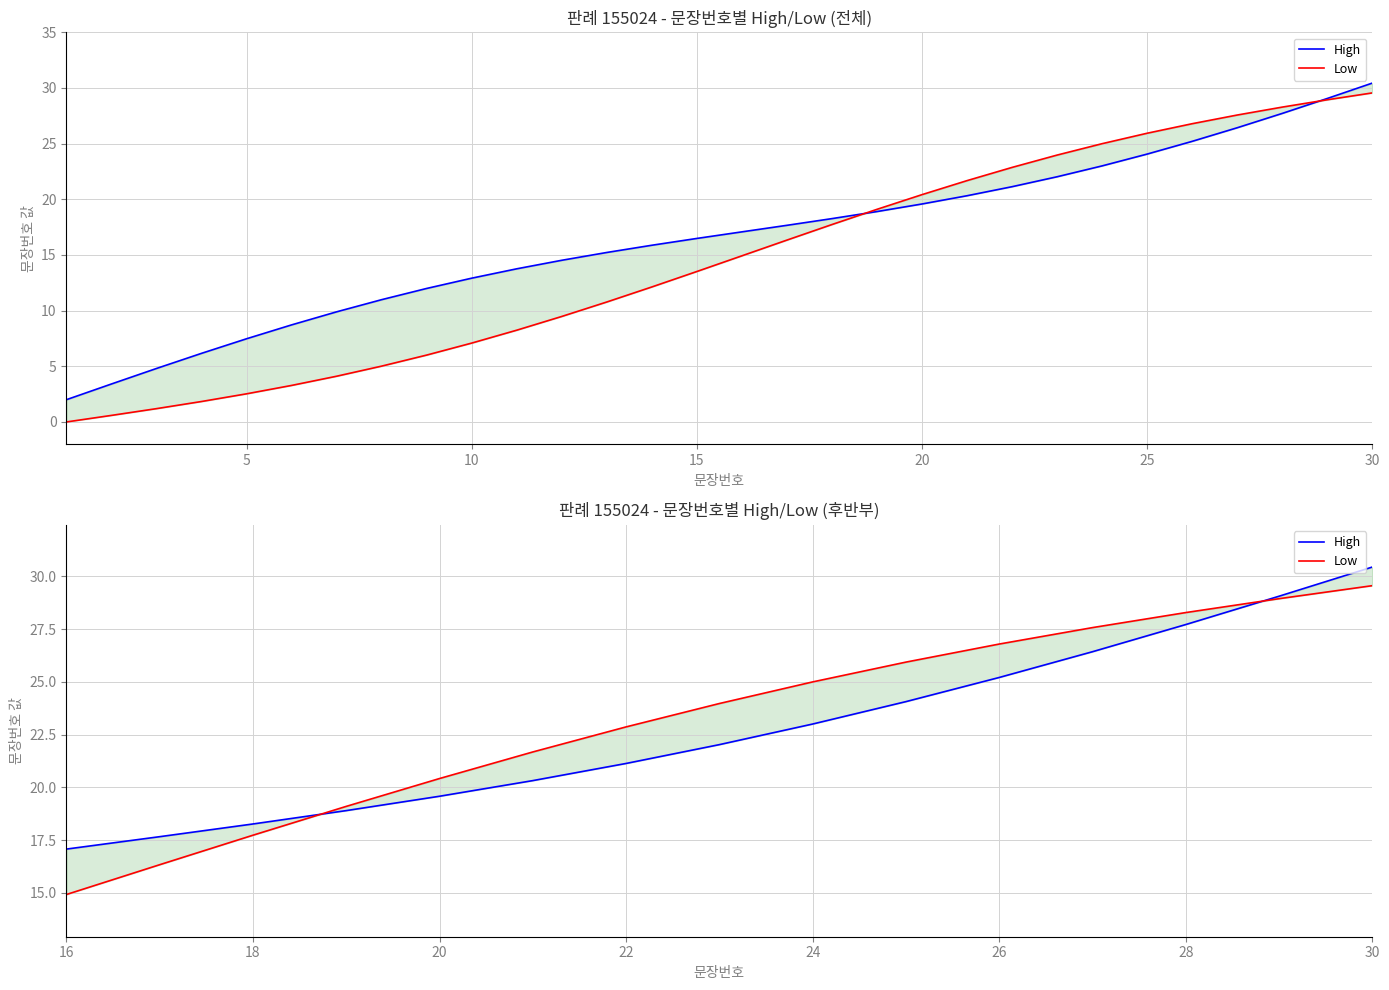

Between 5 and 15, which series saw the biggest shift?

Low